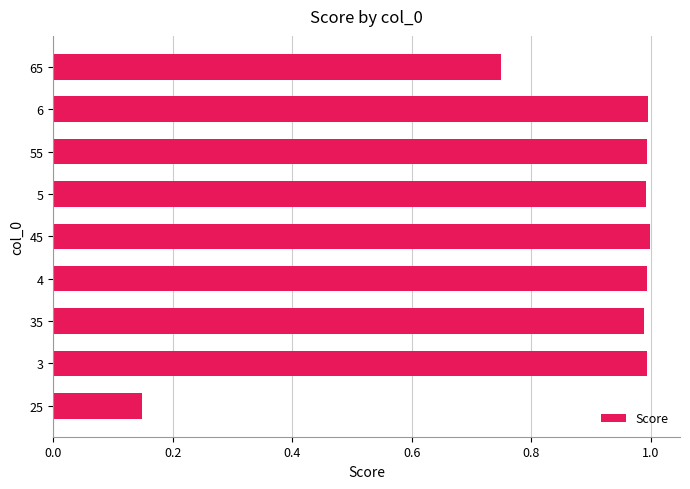

Where is the data nearest to the value 0?

25